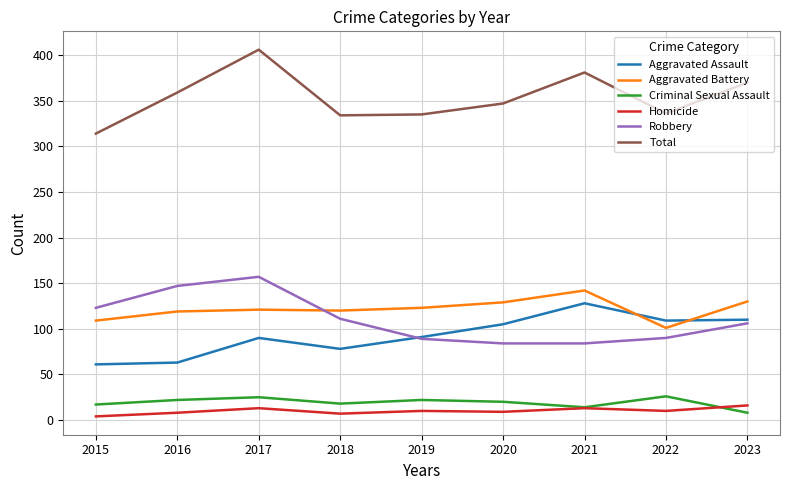

What are all the series names shown in the legend?

Aggravated Assault, Aggravated Battery, Criminal Sexual Assault, Homicide, Robbery, Total